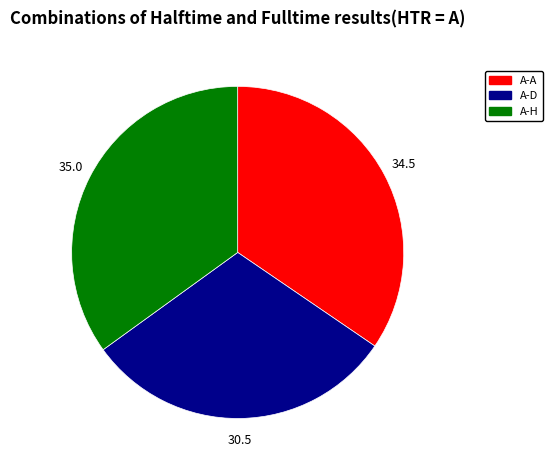

How many slices are in this pie chart?

3